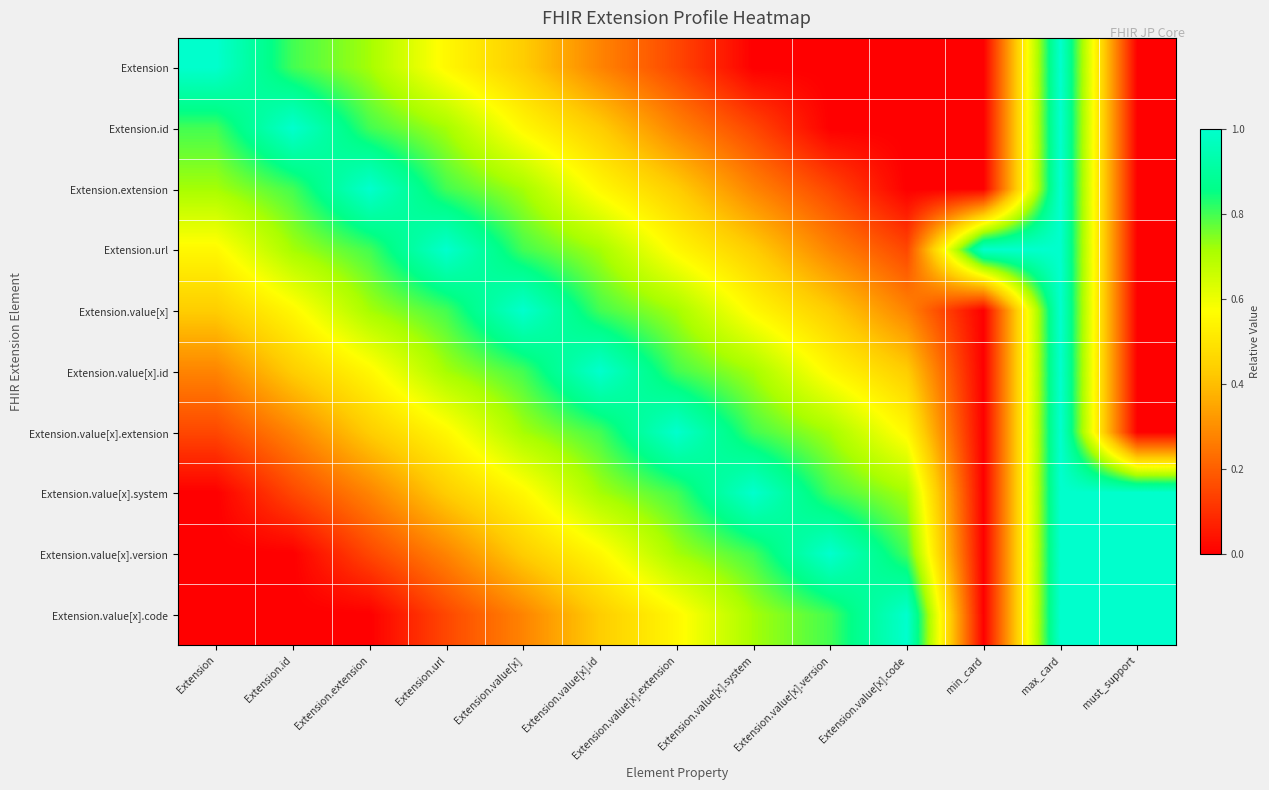

Which has a higher value, Extension.value[x].id or Extension.value[x].code?

Extension.value[x].id